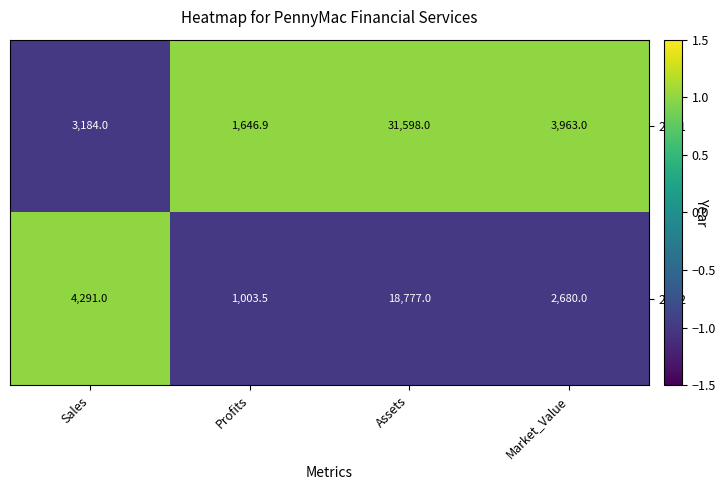

Count the number of data series in this chart.

2